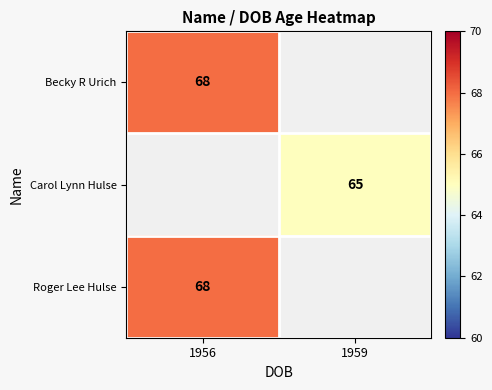

Is it true that Roger Lee Hulse equals 68 at 1956?

True